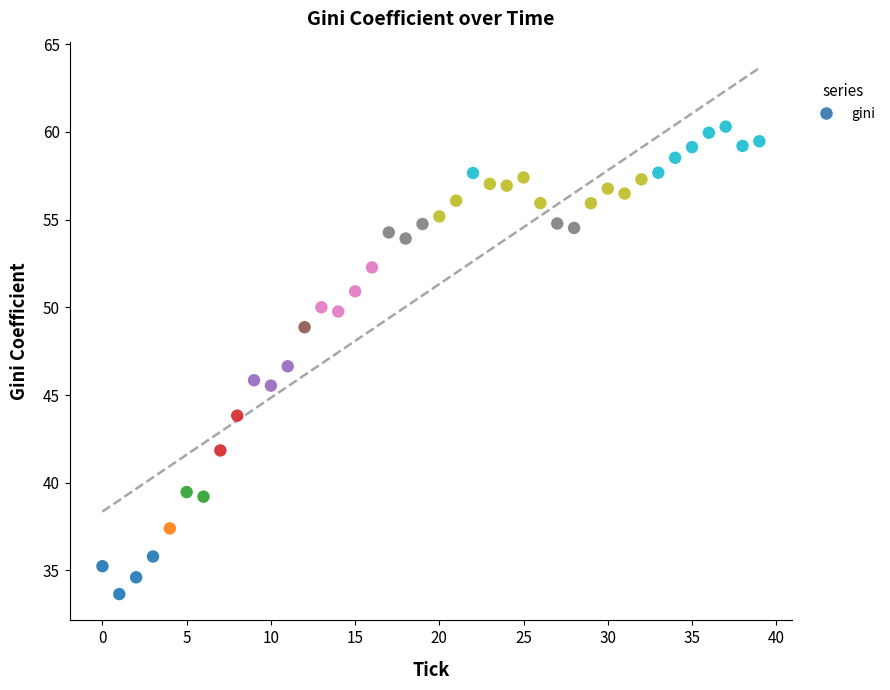

What is the range of Y values (max minus min)?

26.7